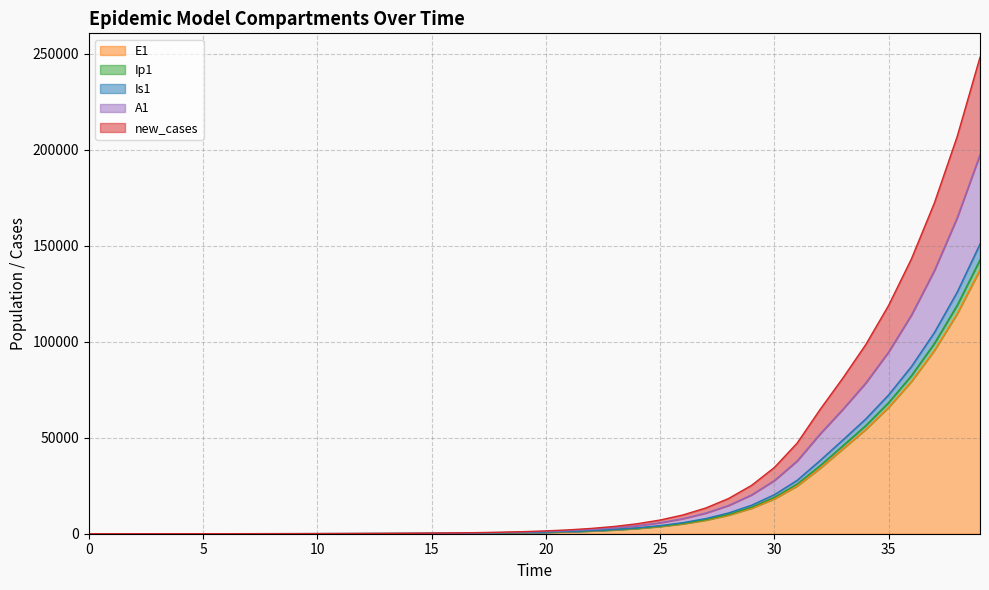

What is the highest value of the E1 series?

137512.7